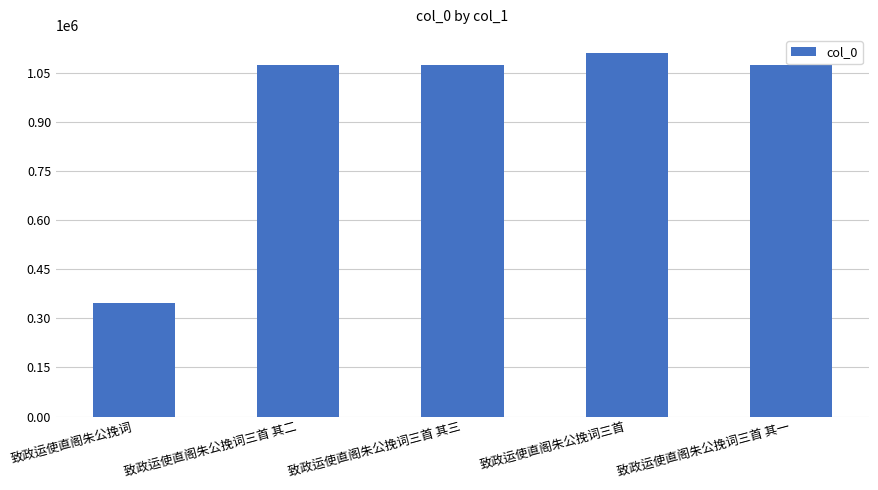

Which label corresponds to the smallest value in the chart?

致政运使直阁朱公挽词